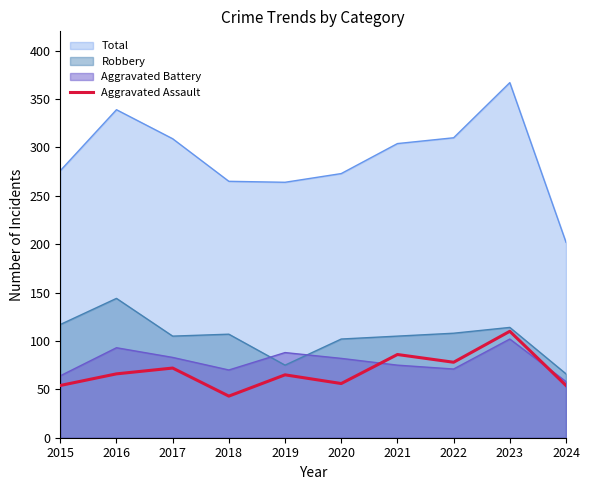

What is the highest value of the Robbery series?

144